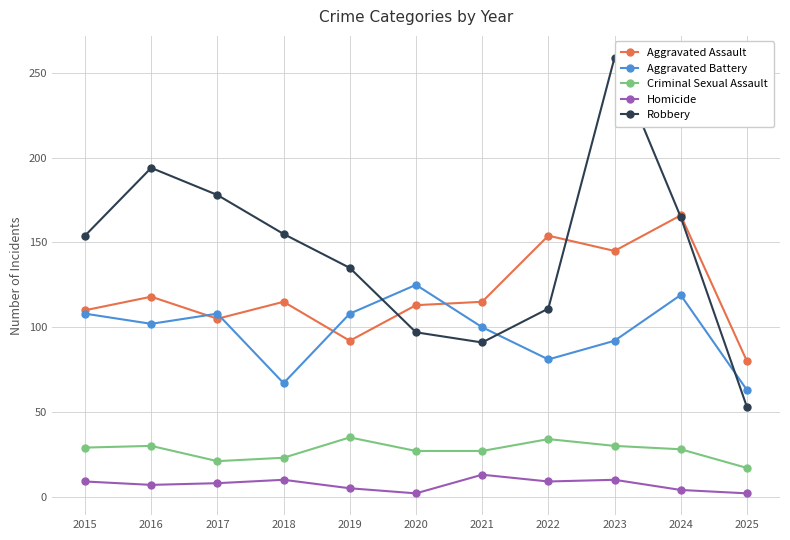

What is the minimum value for Homicide?

2